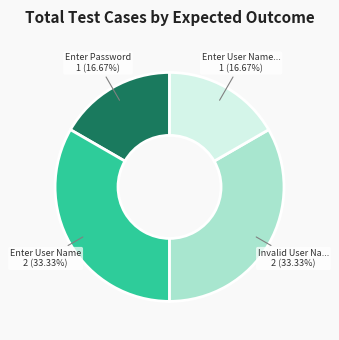

To the nearest percent, what is the difference between the largest and smallest slice percentages?

17%